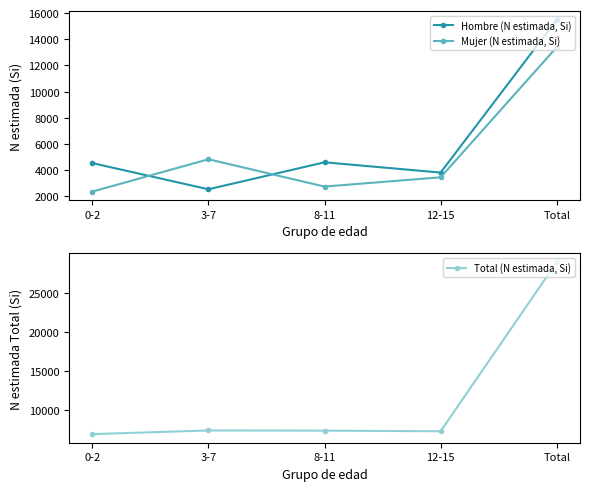

List the series in order of their peak value, highest first.

Total (N estimada, Si), Hombre (N estimada, Si), Mujer (N estimada, Si)